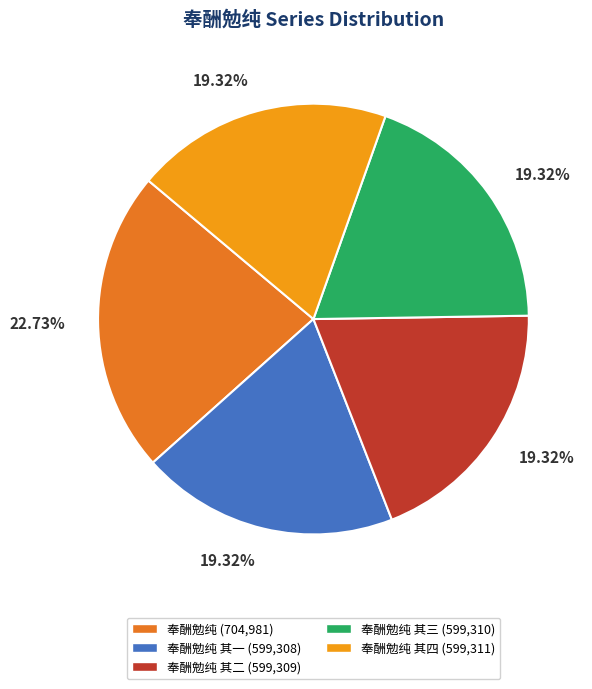

What is the ratio of the value at 奉酬勉纯 其四 (599,311) to the value at 奉酬勉纯 其一 (599,308)?

1.0